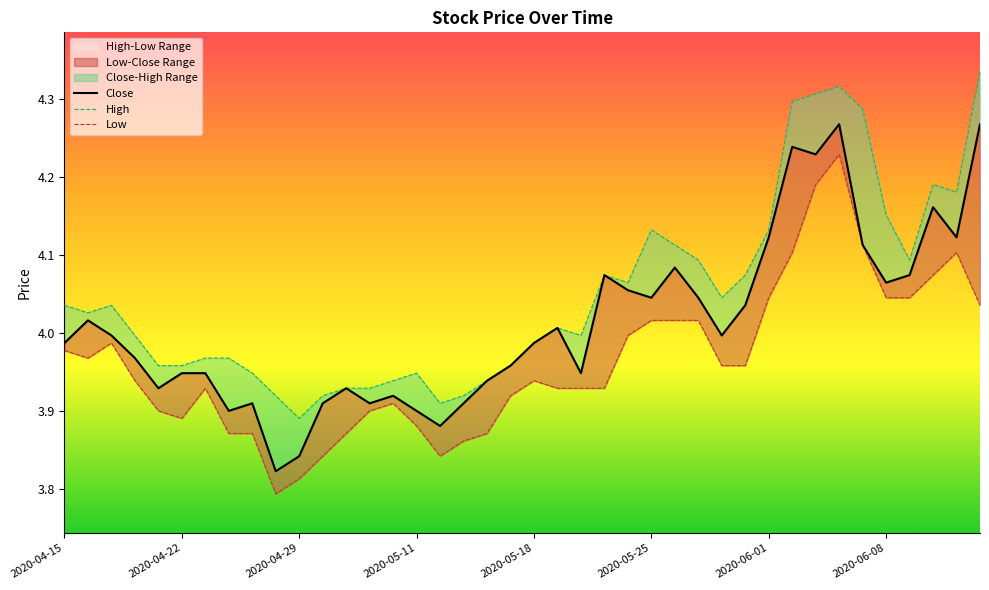

What is the sum of the High values at 2020-05-11 and 2020-04-29?

7.8